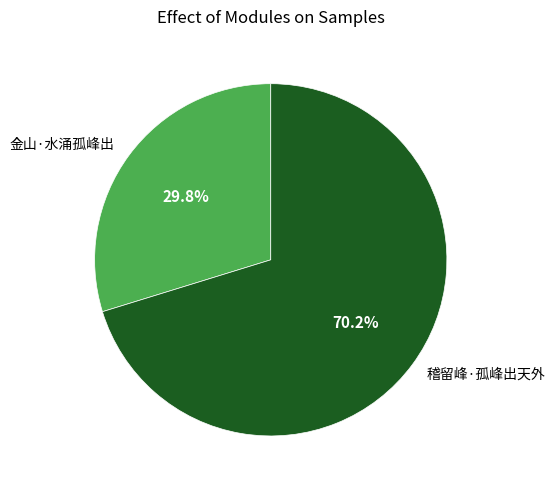

True or false: 稽留峰·孤峰出天外 accounts for 83% of the total.

False